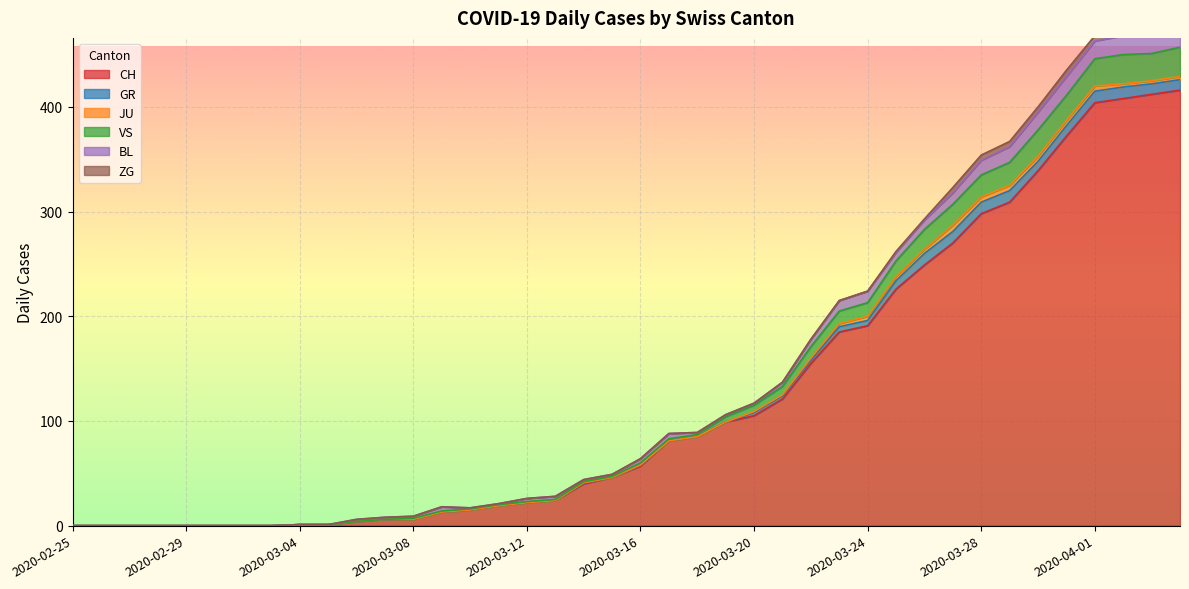

What is the average value of the GR series?

3